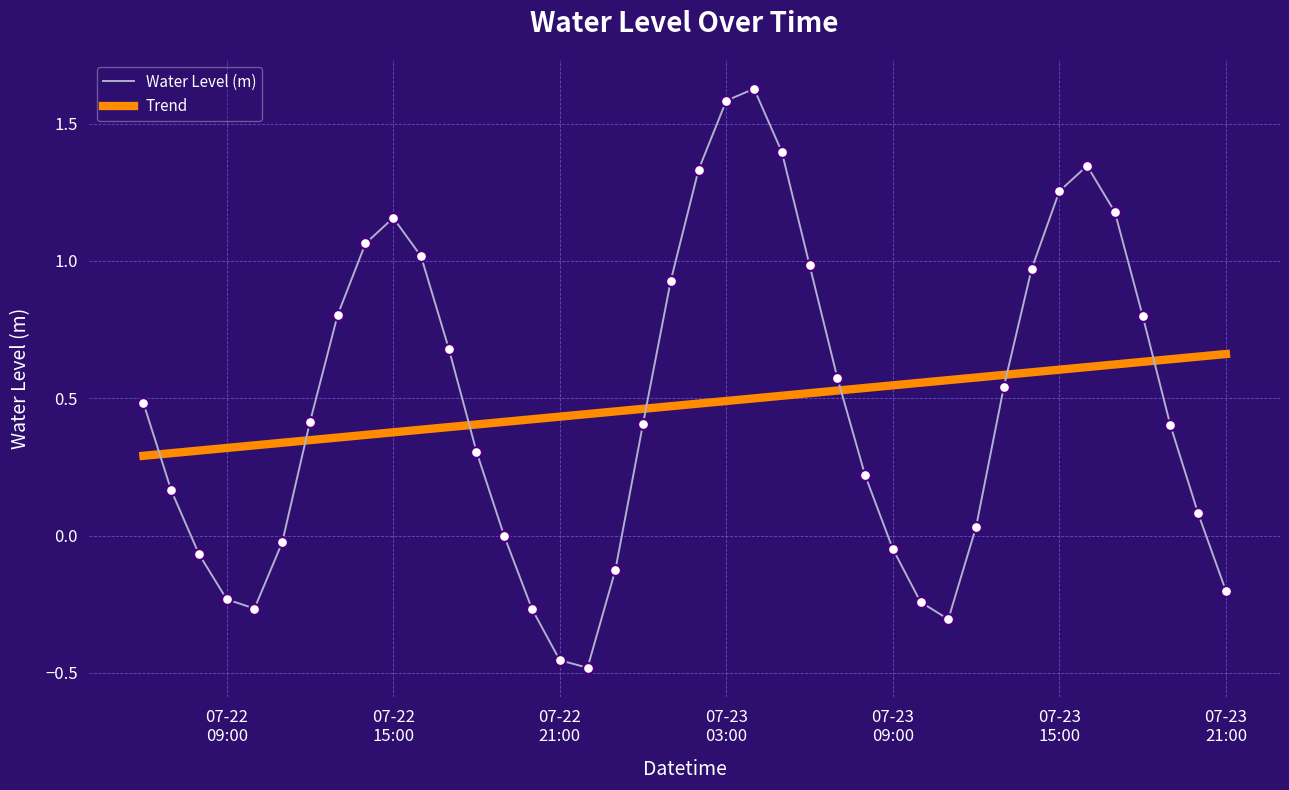

How many intersections are there between Trend and Water Level (m)?

7